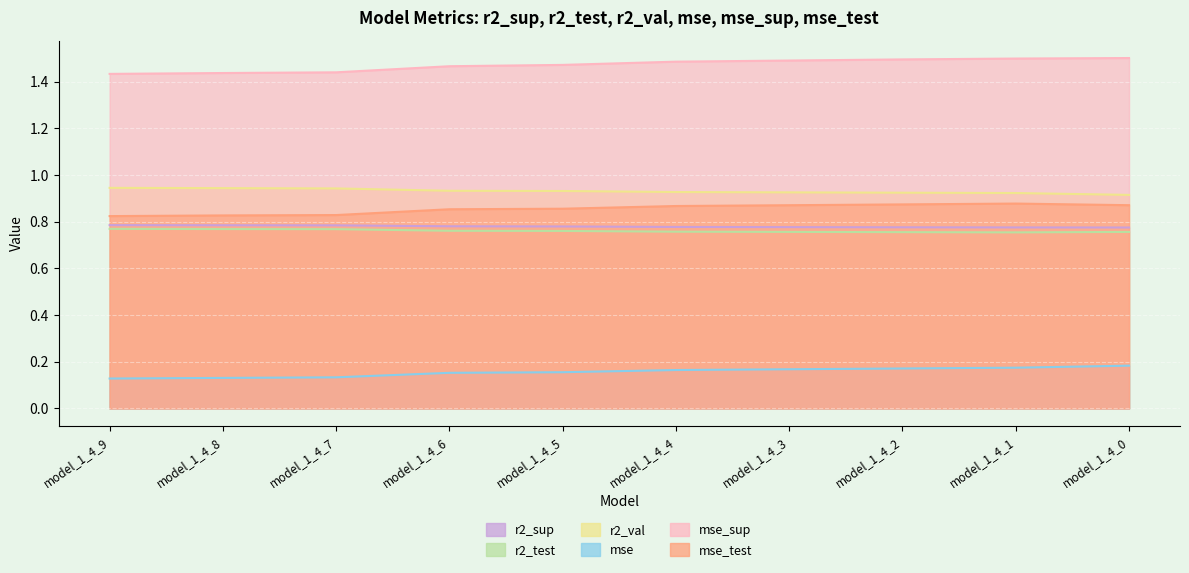

Is the value of r2_val at model_1_4_4 greater than the value of r2_sup at model_1_4_3?

Yes